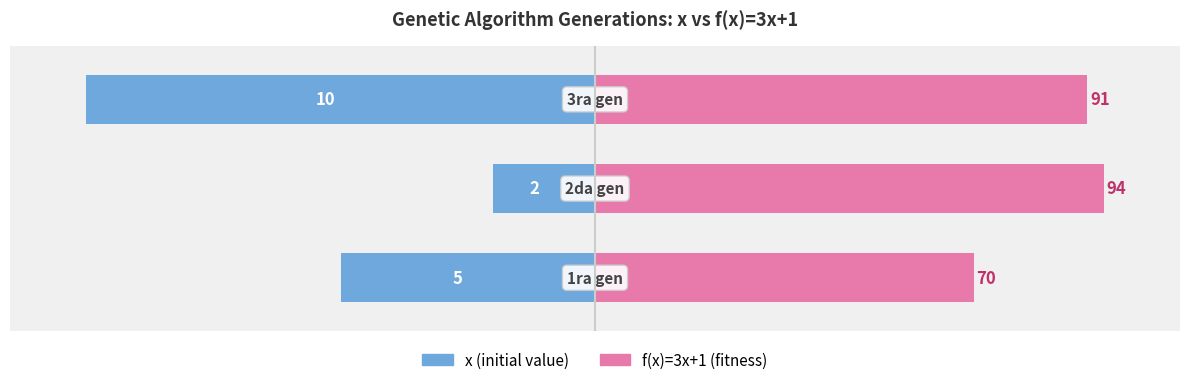

At how many categories does at least one series exceed 16?

3